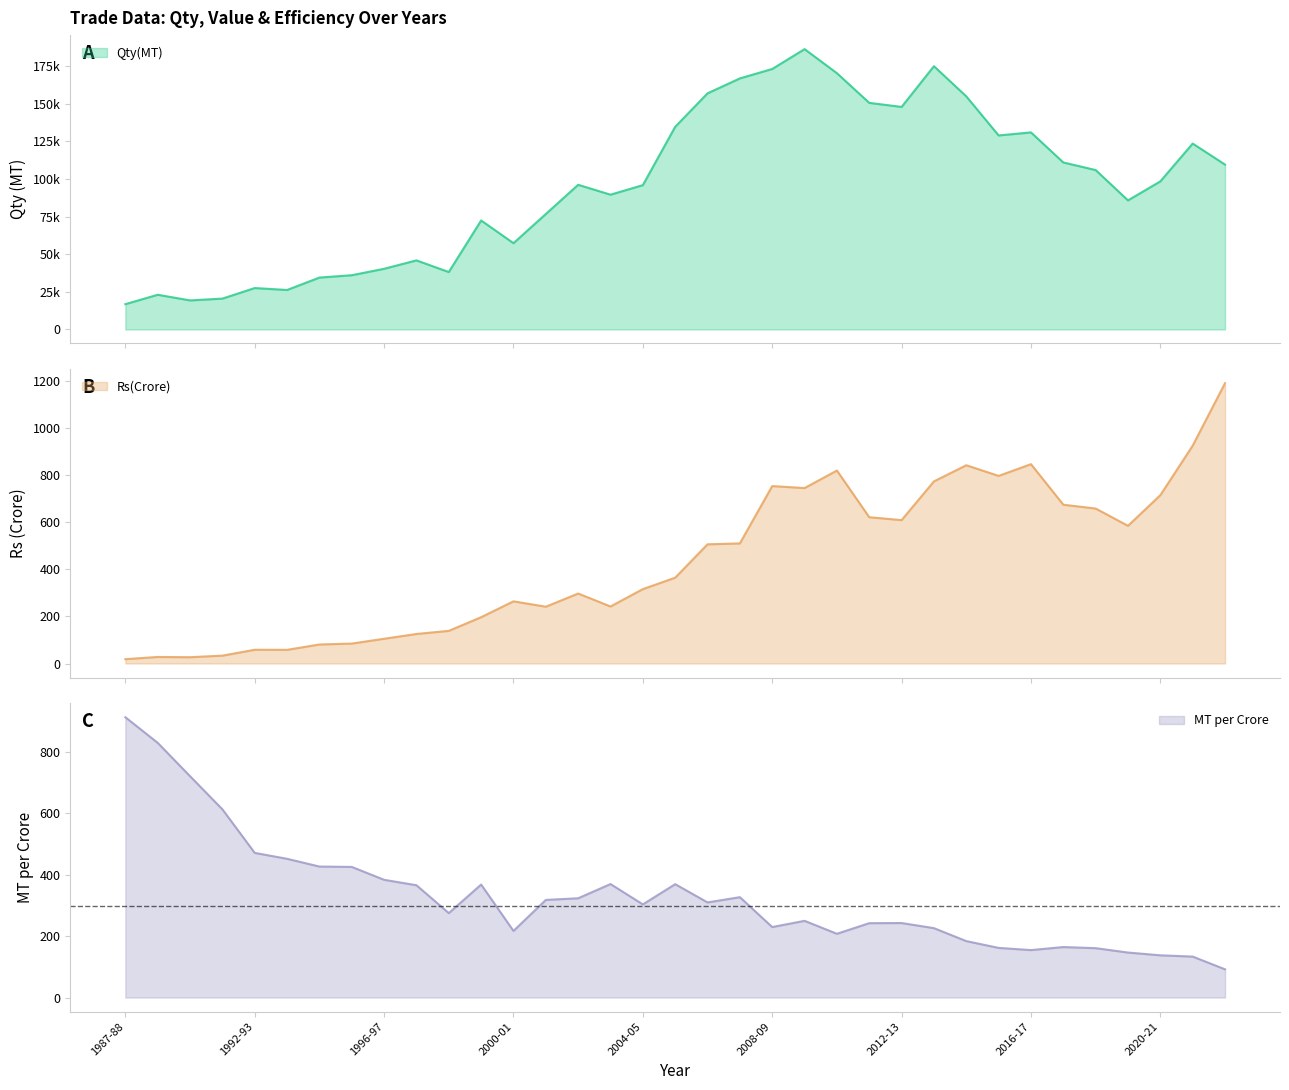

What is the label of the 1st point from the left?

1987-88